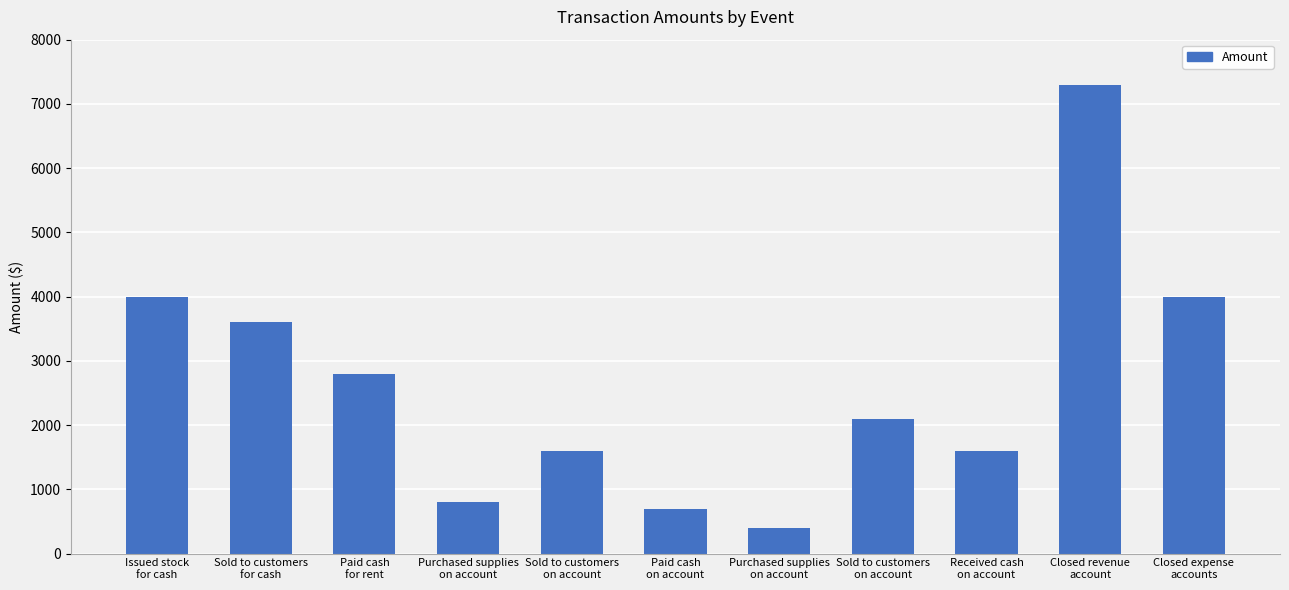

Approximately how many times larger is the value at Purchased supplies
on account compared to Paid cash
on account?

0.6